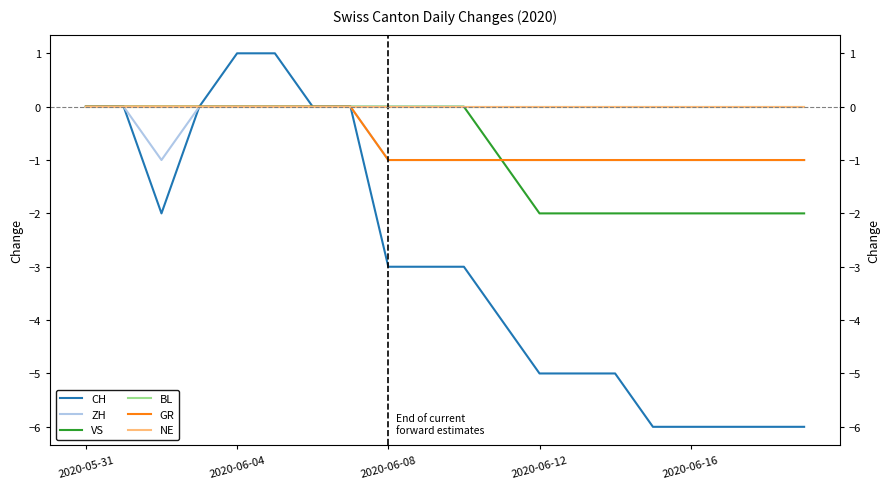

What is the label of the 20th point from the right?

2020-05-31